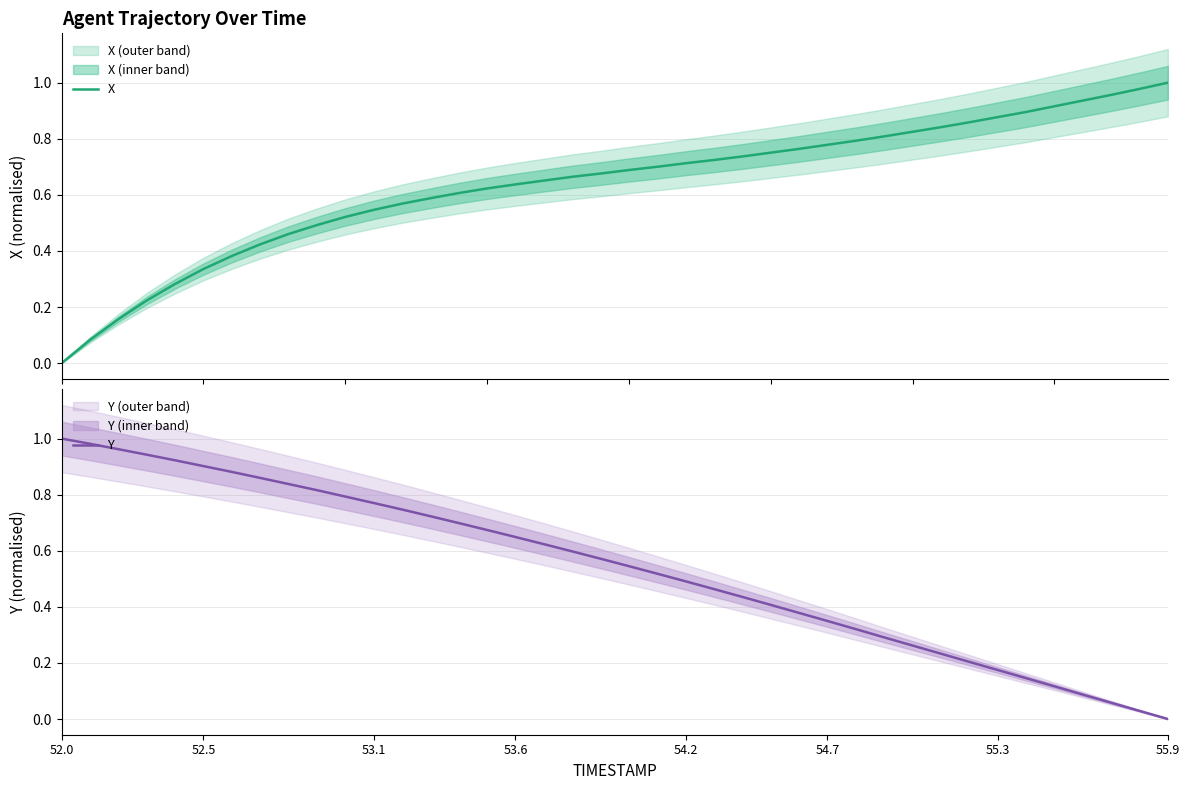

What is the sum of all Y values?

21.5